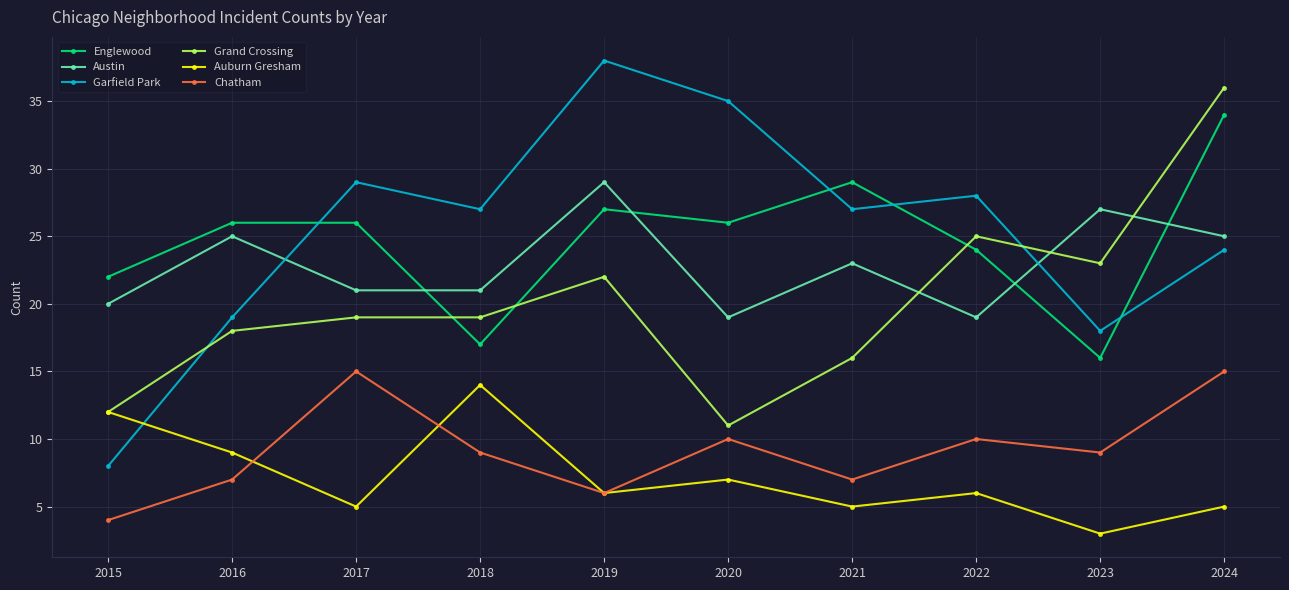

In Auburn Gresham, how many points are higher than both neighbors (excluding endpoints)?

3